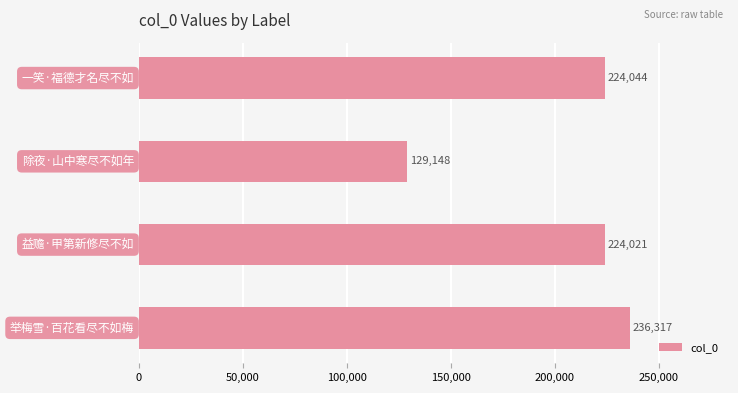

How many values are below 224044?

2